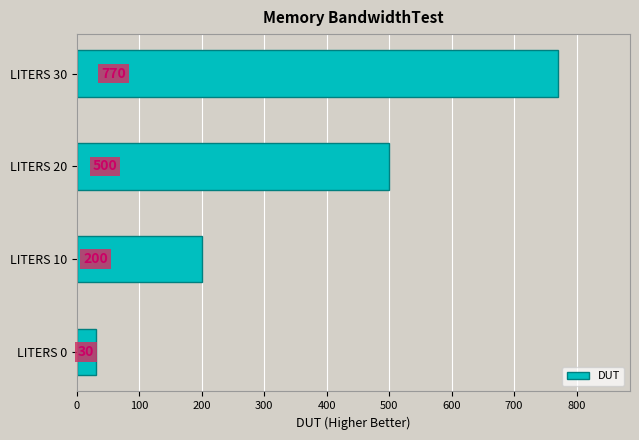

Rank the categories by value from highest to lowest.

LITERS 30, LITERS 20, LITERS 10, LITERS 0